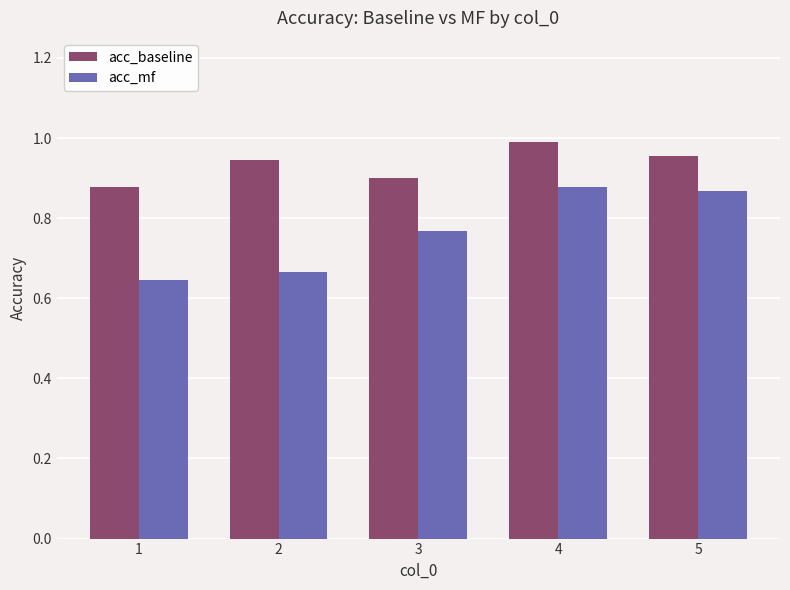

Between 1 and 5, which series saw the biggest shift?

acc_mf